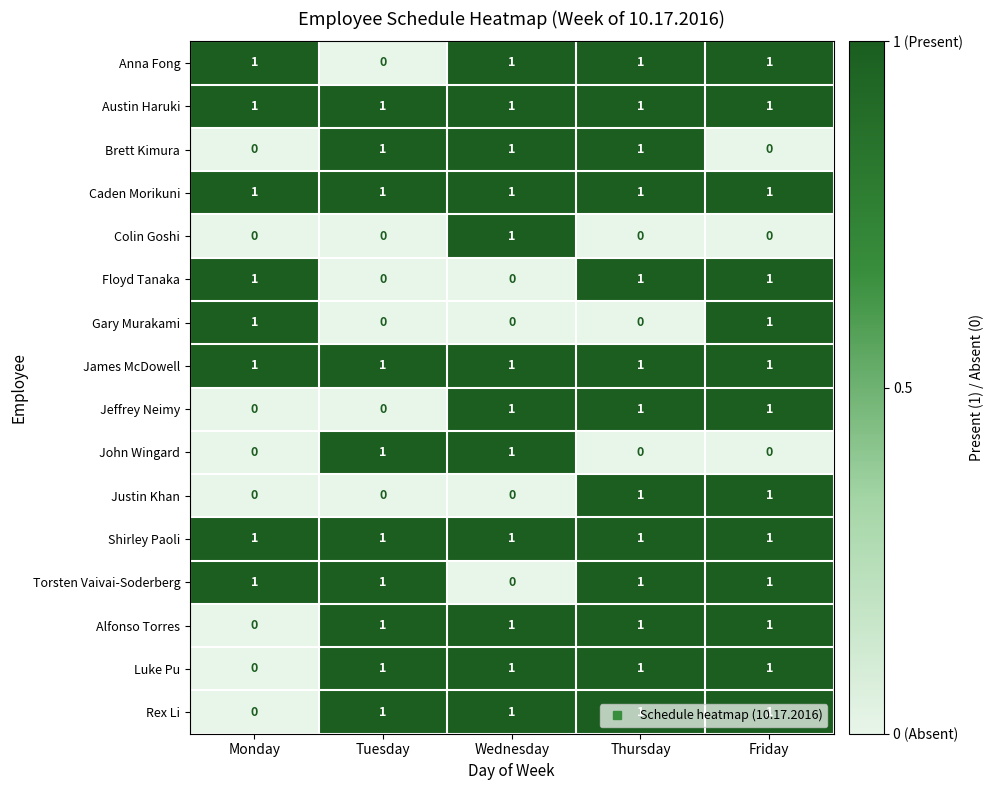

Count the Colin Goshi values in the range 0 to 1.

5